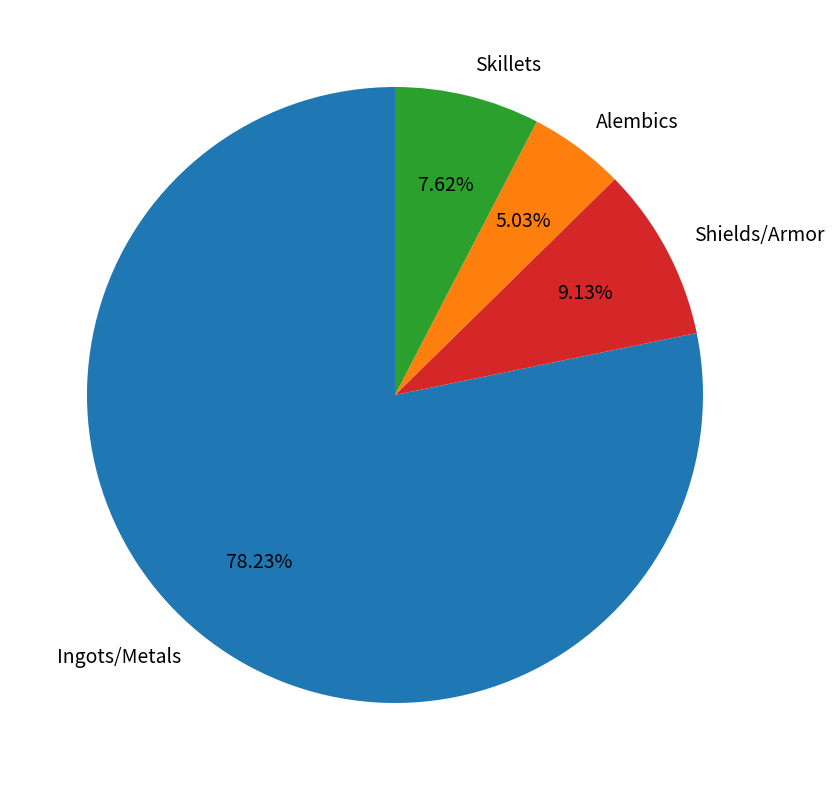

How many slices are in this pie chart?

4